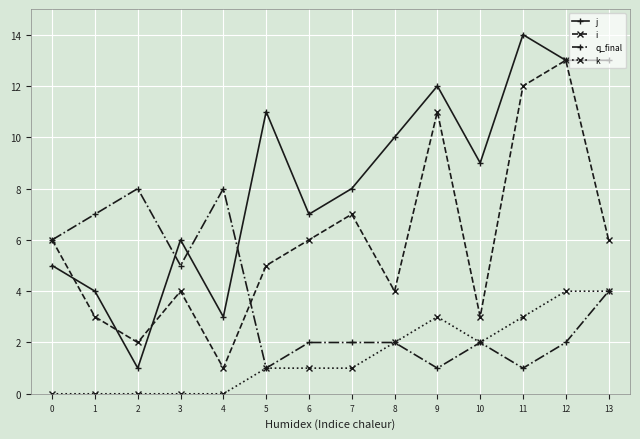

How many lines are shown in the chart?

4